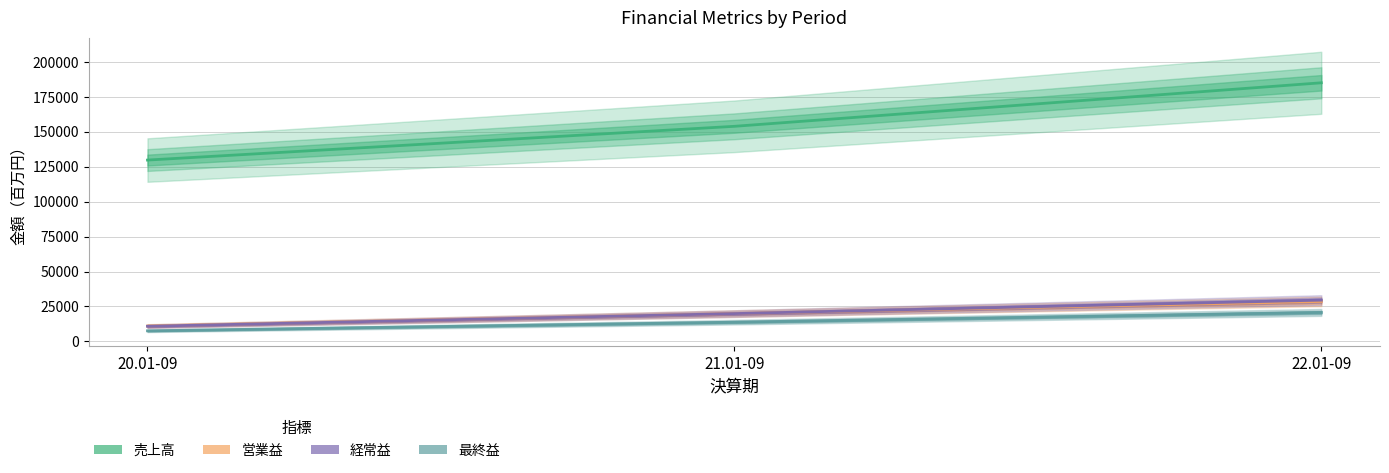

Rank the series by their maximum value, from lowest to highest.

最終益, 営業益, 経常益, 売上高